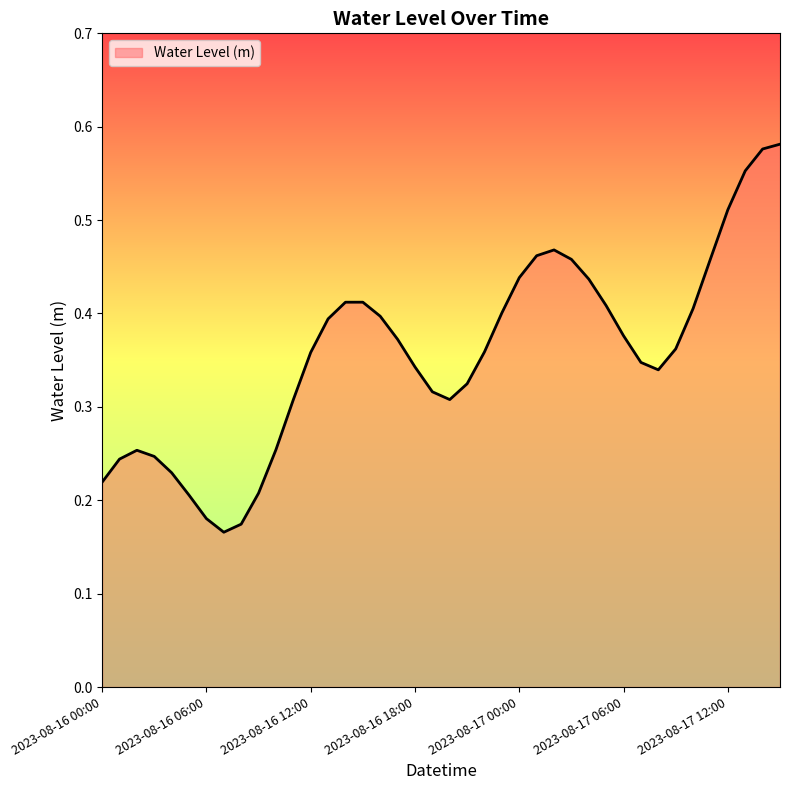

Does the chart display data point markers on the line(s)?

No